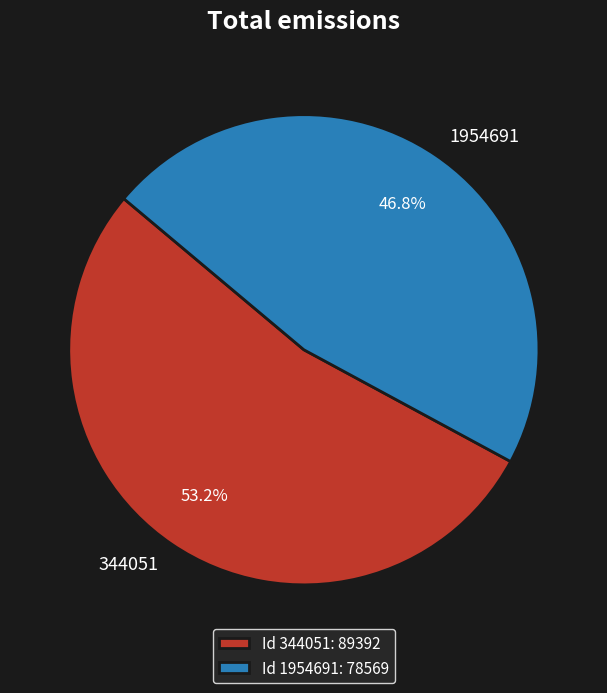

True or false: 1954691 accounts for 47% of the total.

True